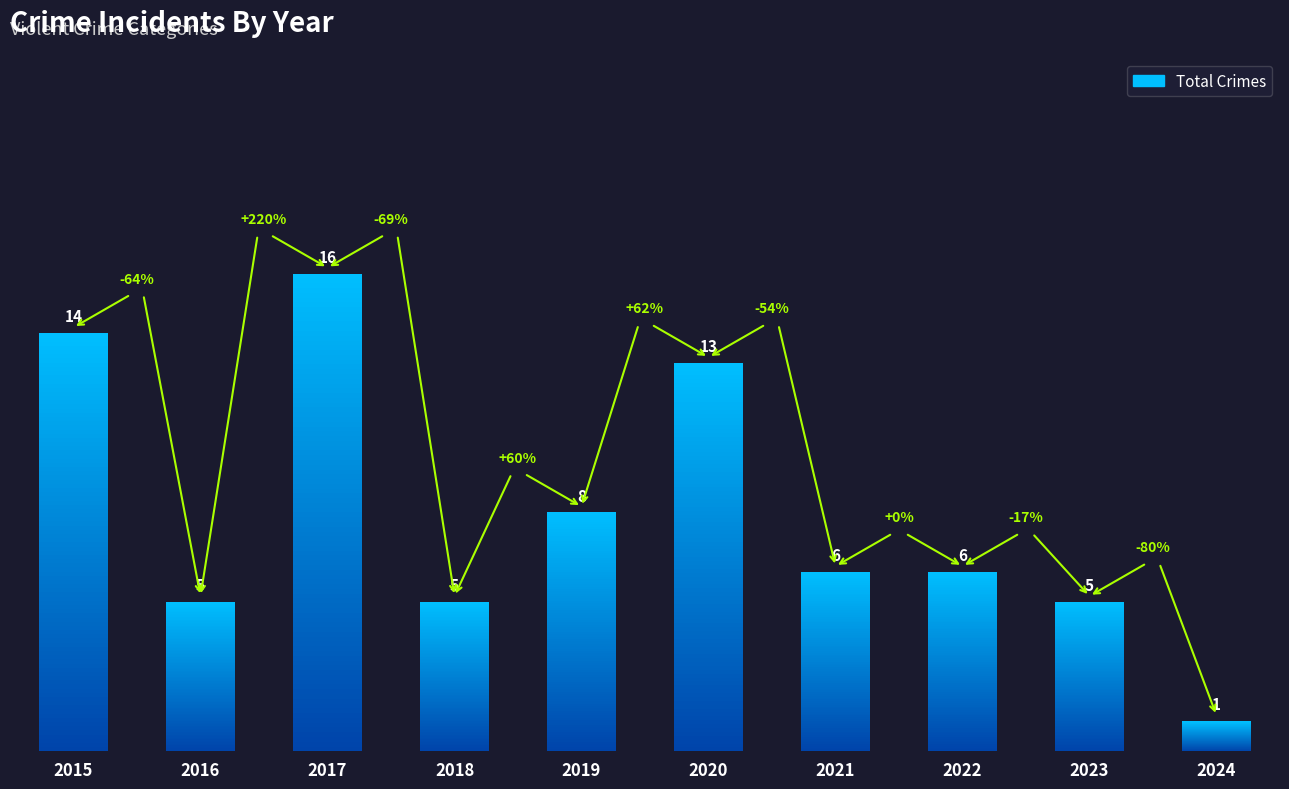

Rank the categories by value from lowest to highest.

2024, 2016, 2018, 2023, 2021, 2022, 2019, 2020, 2015, 2017